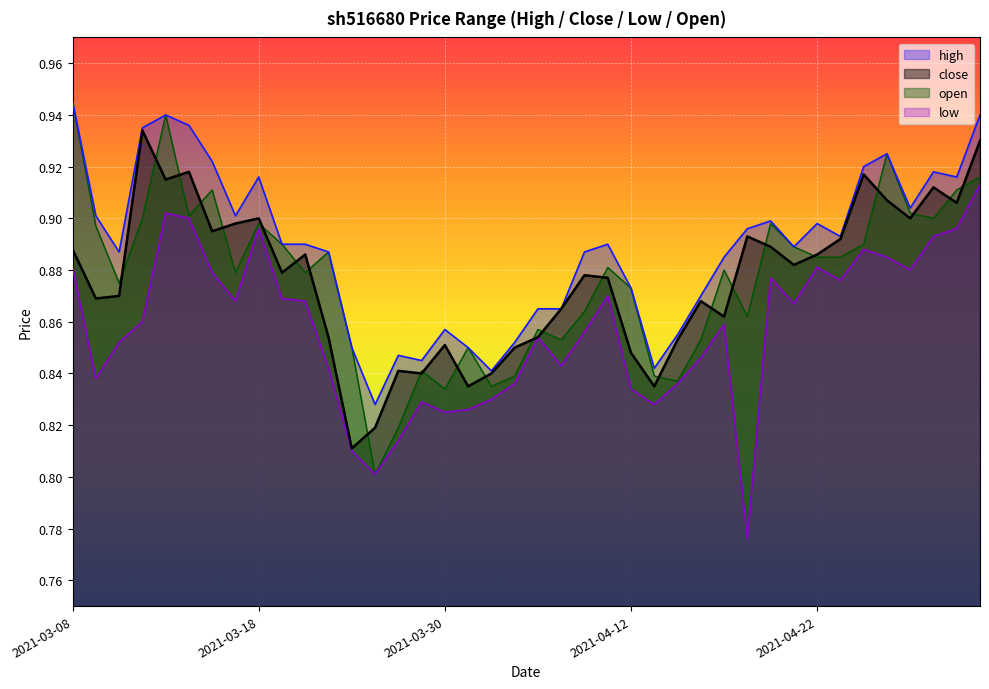

What is the lowest value of the high series?

0.8